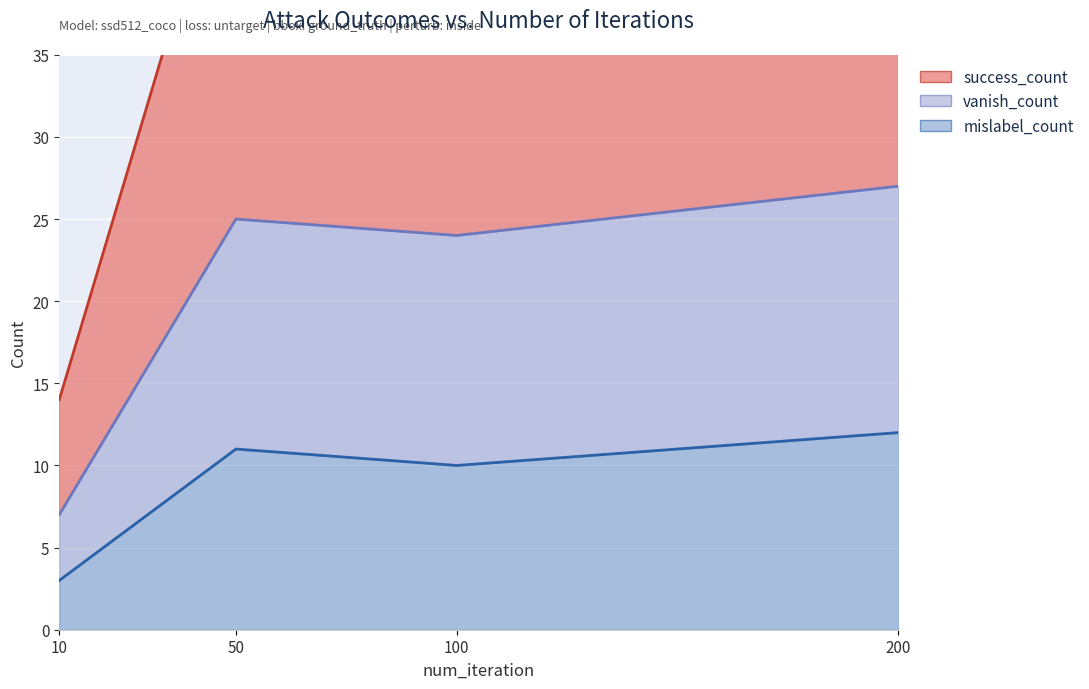

What is the total value across all series at 200?

93